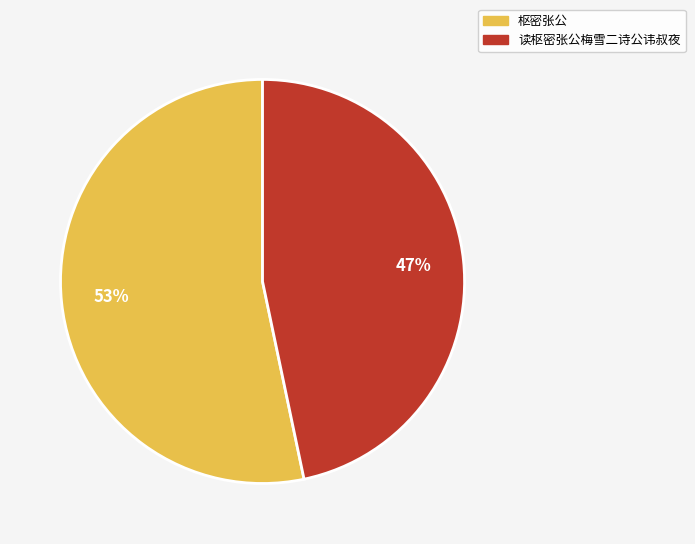

What is the largest slice in the pie chart?

枢密张公